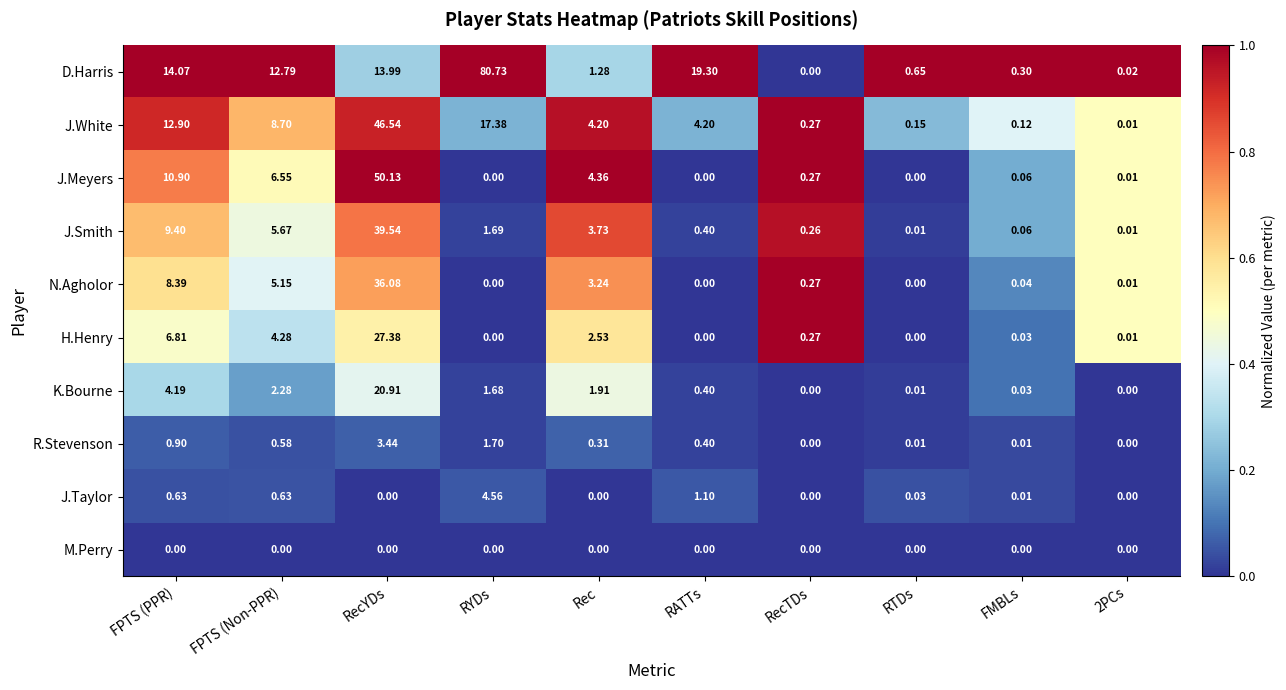

Which category has the highest value in the J.Meyers series?

RecYDs